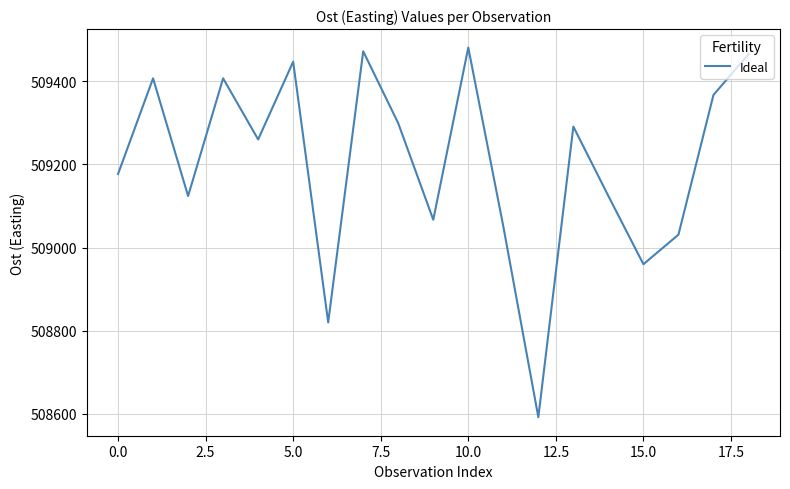

Is this an area chart (filled region under the line)?

No